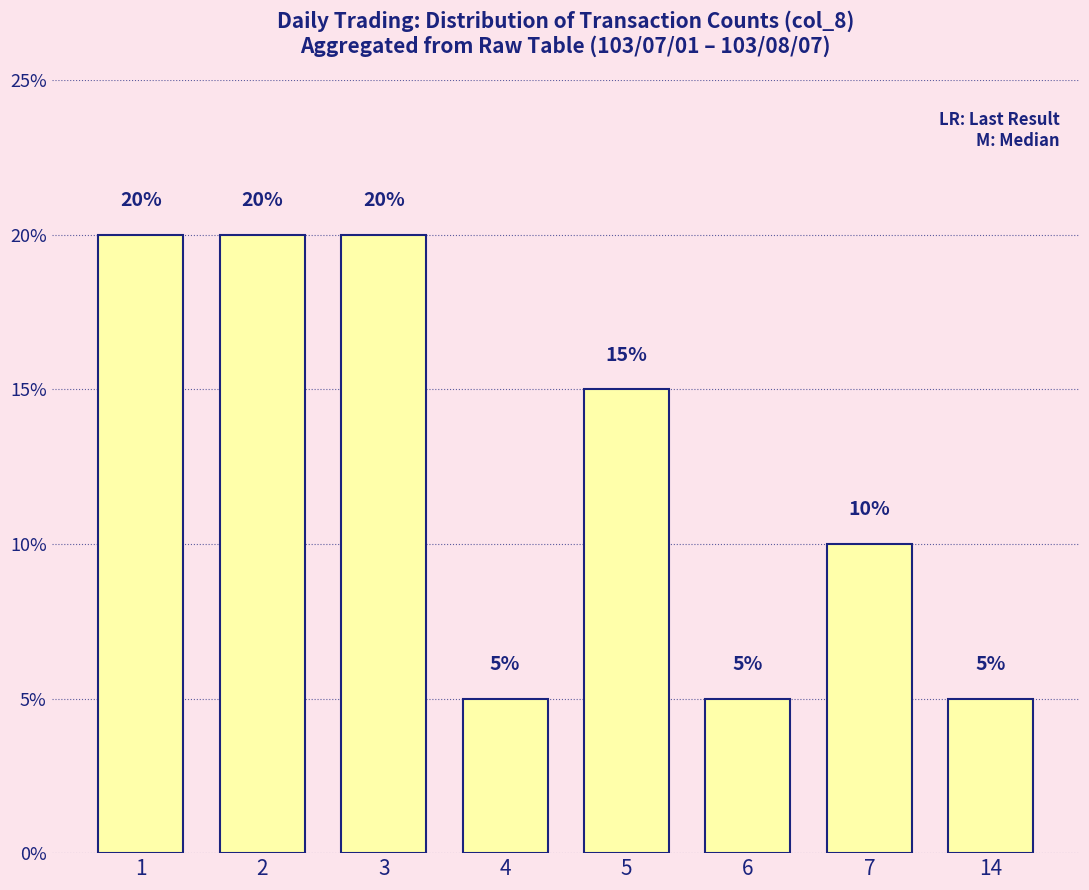

What is the value of the 8th bar from the left?

5